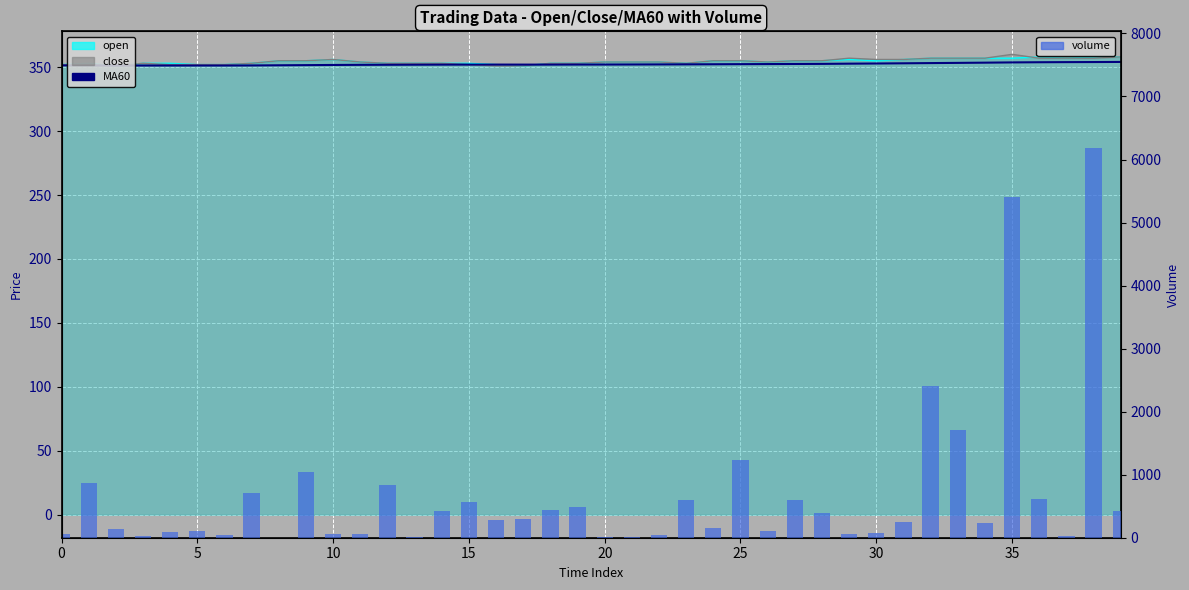

The MA60 series shows 351.3 at 35. True or false?

True